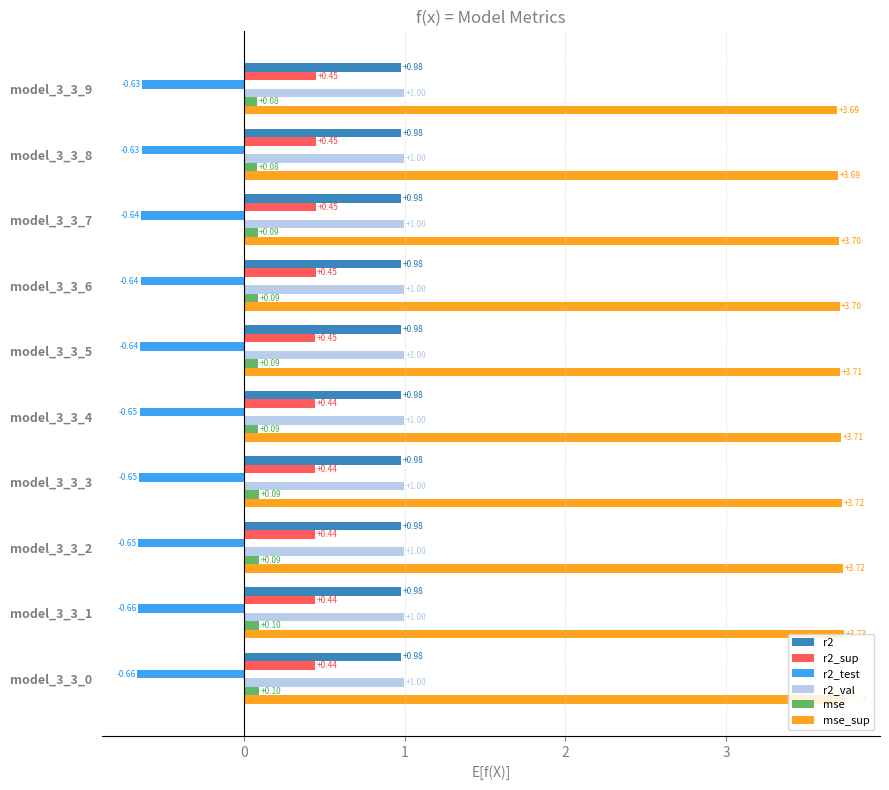

What is the sum of all r2_val values?

10.0